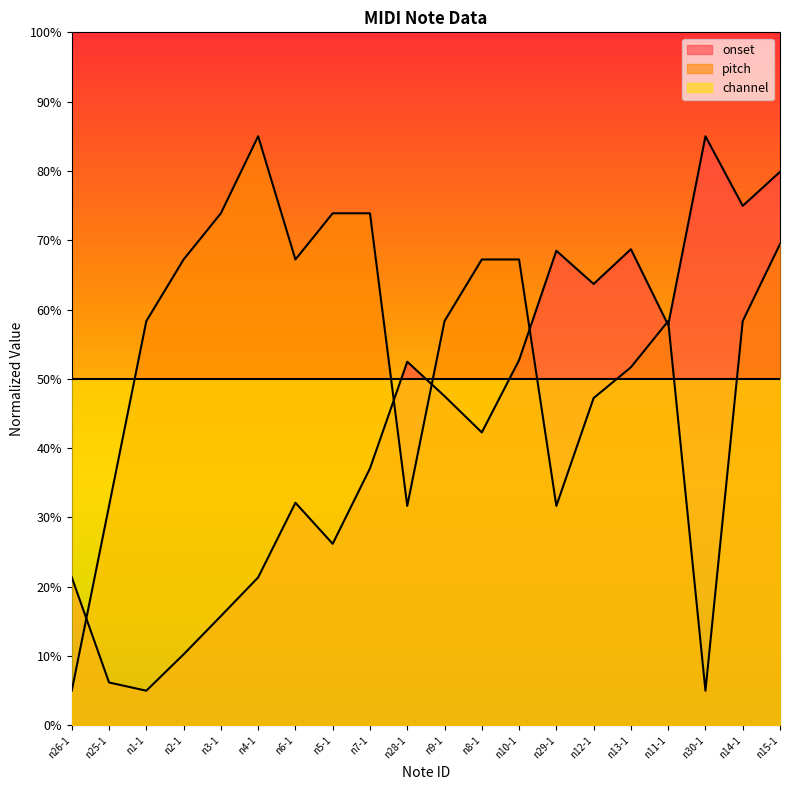

Reading left to right, what are all the values shown in this chart?

onset: n26-1=21.3	n25-1=6.2	n1-1=5.0	n2-1=10.2	n3-1=15.8	n4-1=21.3	n6-1=32.1	n5-1=26.2	n7-1=37.1	n28-1=52.5	n9-1=47.5	n8-1=42.3	n10-1=52.7	n29-1=68.5	n12-1=63.7	n13-1=68.7	n11-1=57.8	n30-1=85.0	n14-1=75.0	n15-1=79.9
pitch: n26-1=5.0	n25-1=31.7	n1-1=58.3	n2-1=67.2	n3-1=73.9	n4-1=85.0	n6-1=67.2	n5-1=73.9	n7-1=73.9	n28-1=31.7	n9-1=58.3	n8-1=67.2	n10-1=67.2	n29-1=31.7	n12-1=47.2	n13-1=51.7	n11-1=58.3	n30-1=5.0	n14-1=58.3	n15-1=69.4